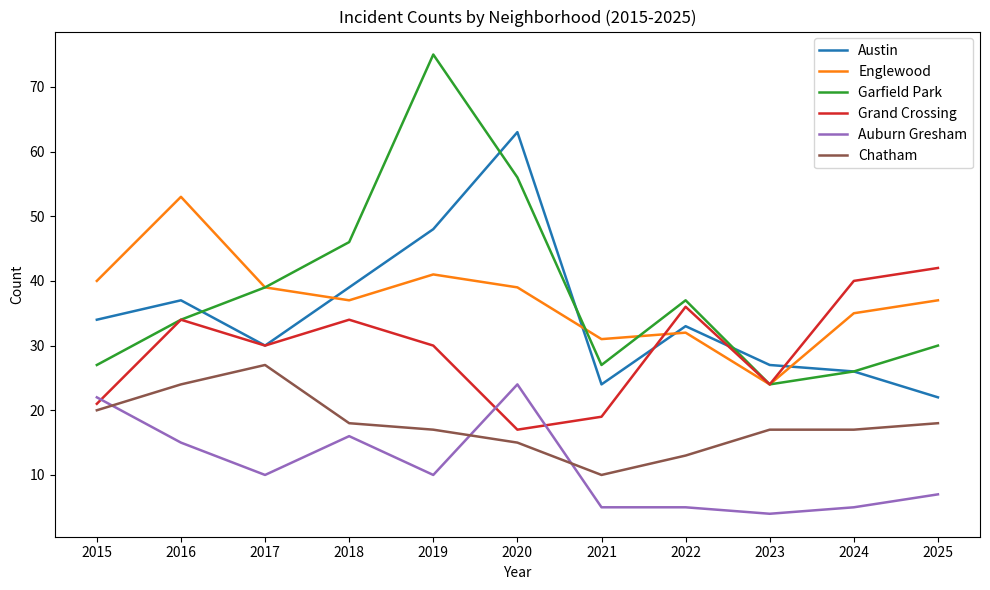

What is the sum of all Garfield Park values?

421